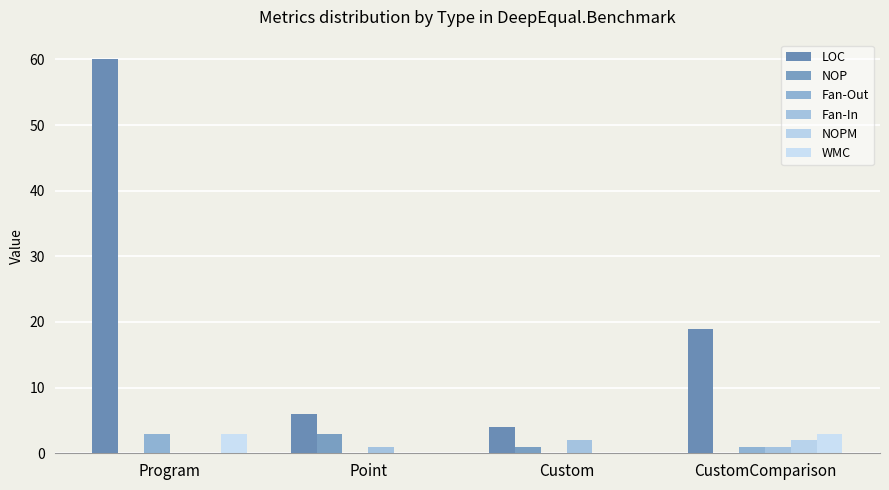

Are the bars grouped side by side (vs. stacked)?

Yes